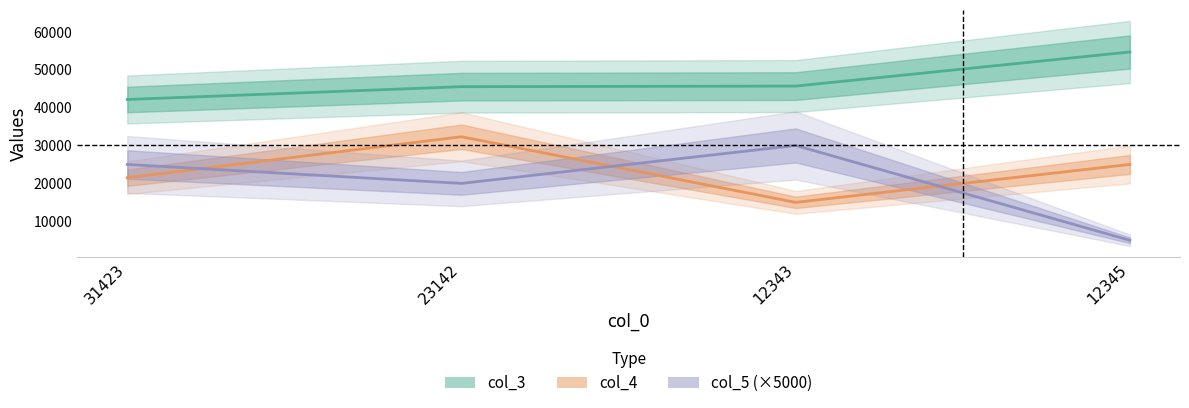

What is the label of the 1st point from the right?

12345